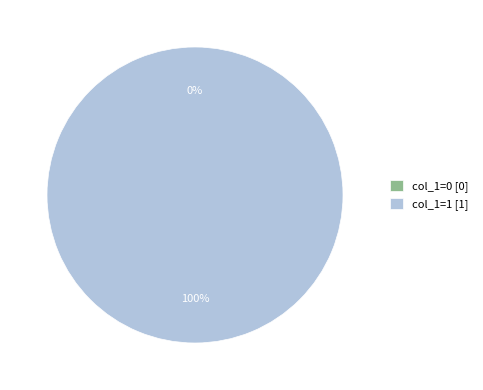

True or false: col_1=0 accounts for 0% of the total.

True